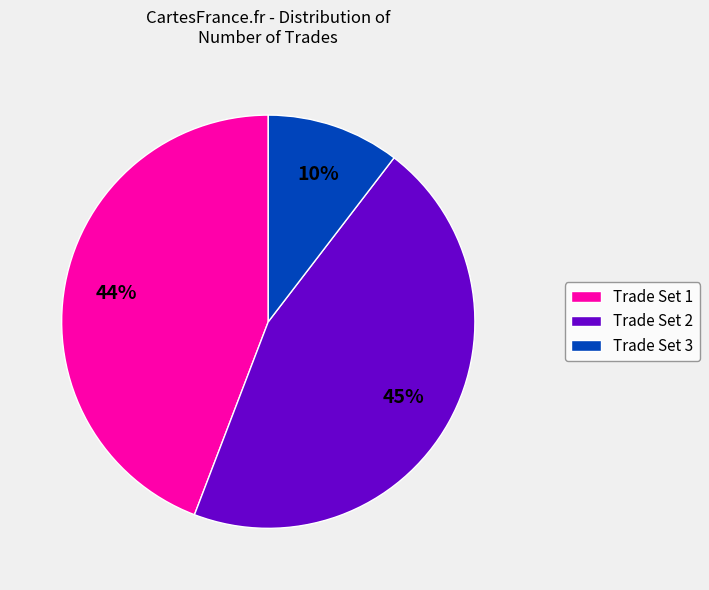

Count the number of slices in the pie.

3